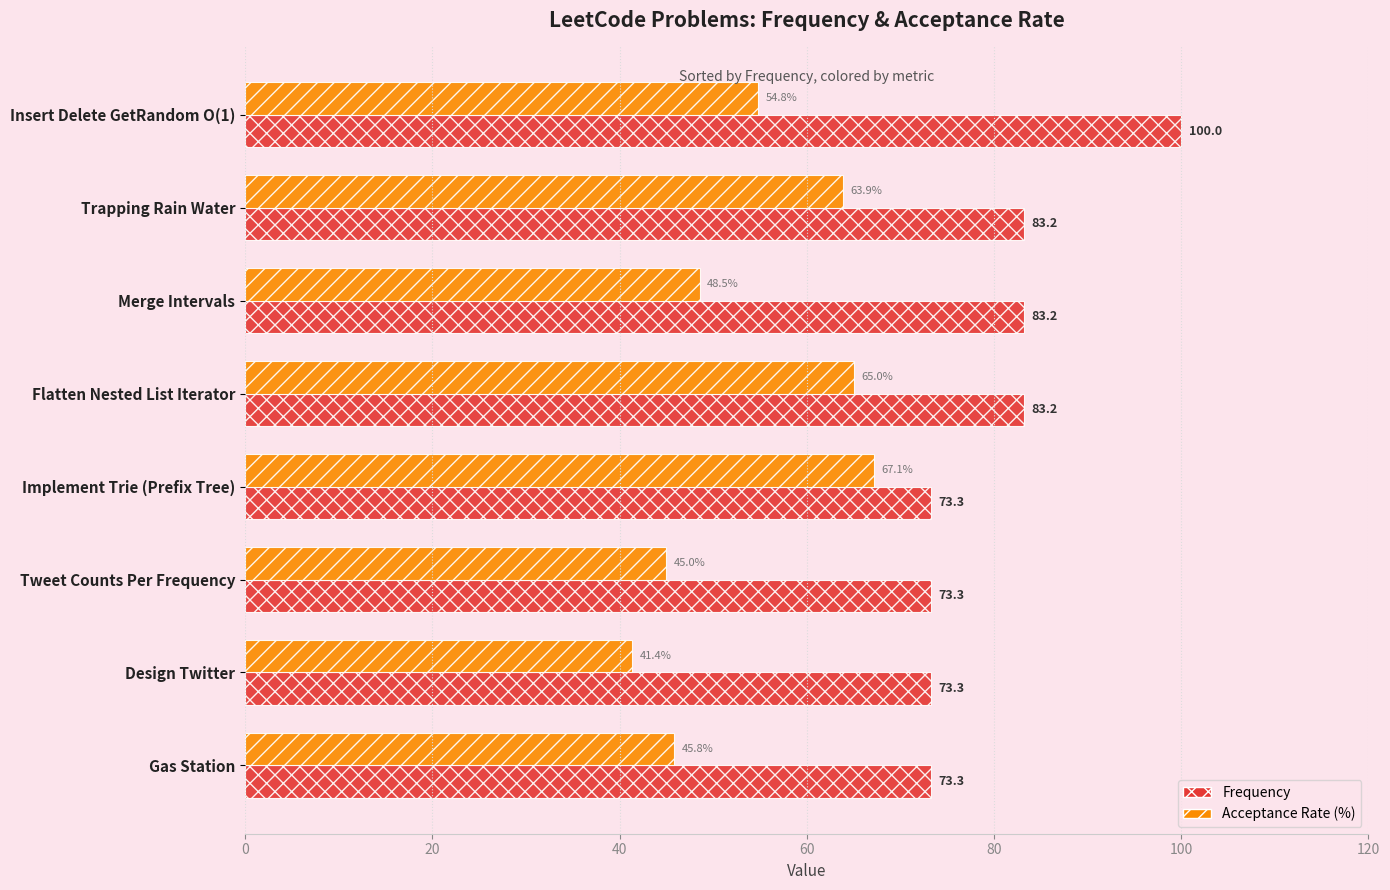

The value of Acceptance Rate (%) at Gas Station is 45.8. True or false?

True